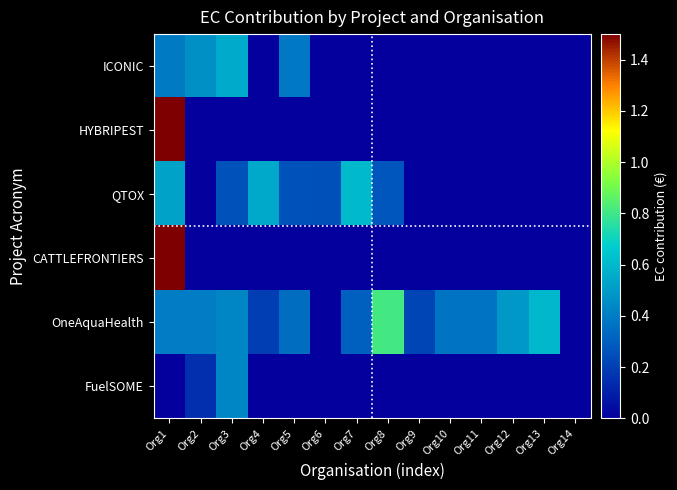

Between Org7 and Org10, which series saw the biggest shift?

QTOX